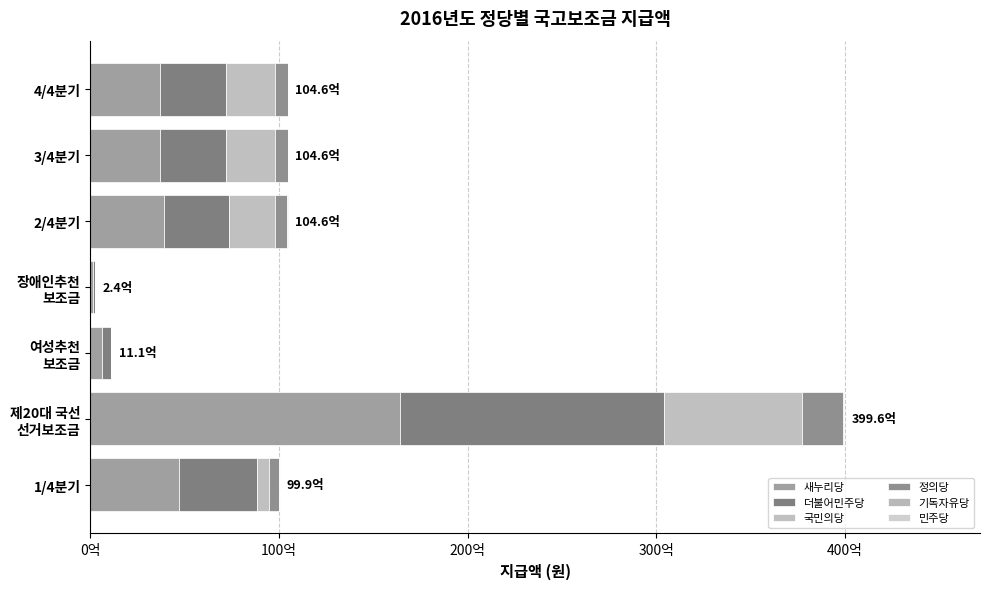

How many series are shown in this chart?

6